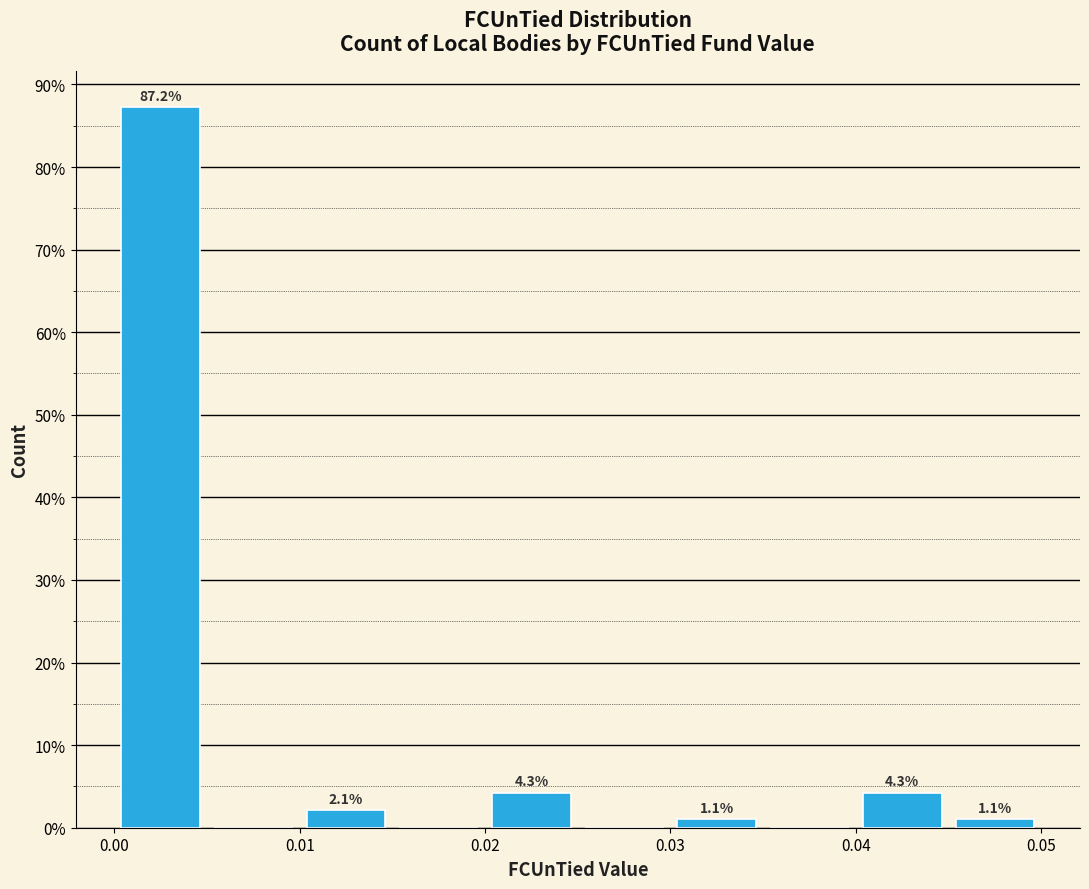

Over which range of the x-axis is the bar tallest?

0.000 to 0.005